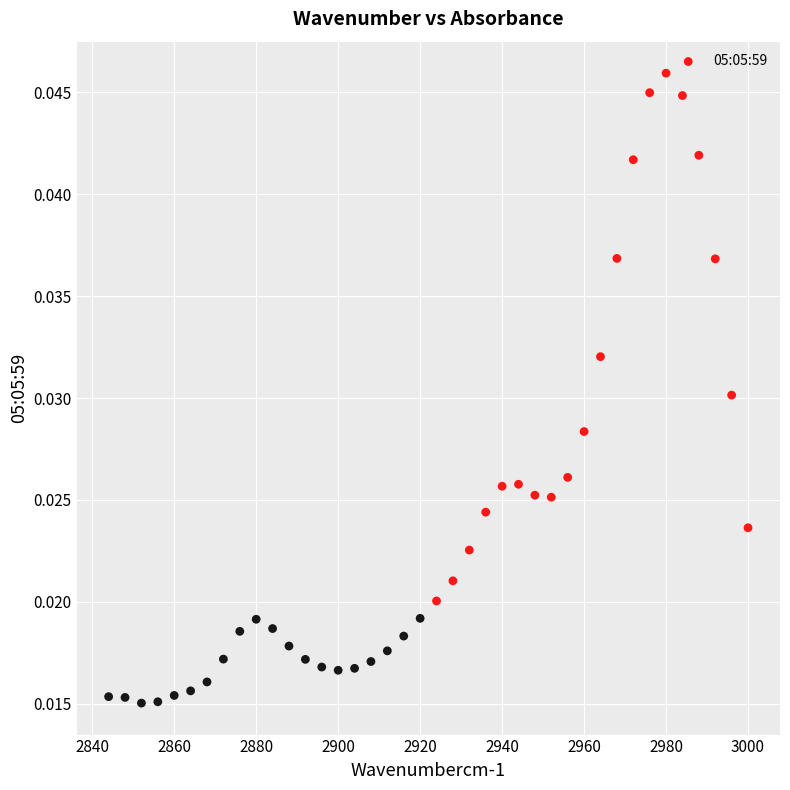

Count the number of points in this scatter plot.

40